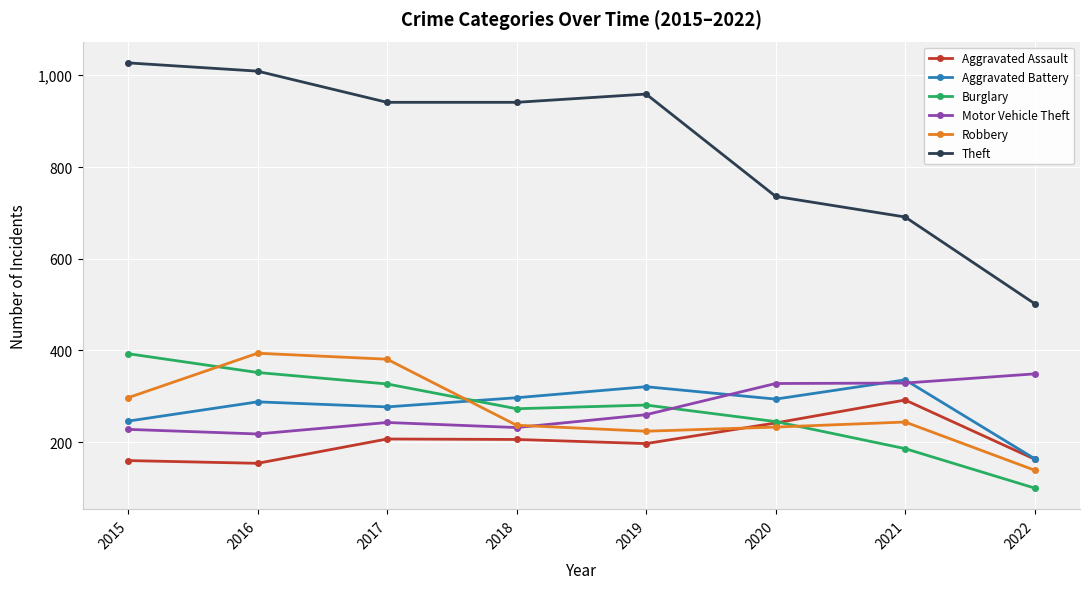

Is it true that Robbery equals 399 at 2019?

False